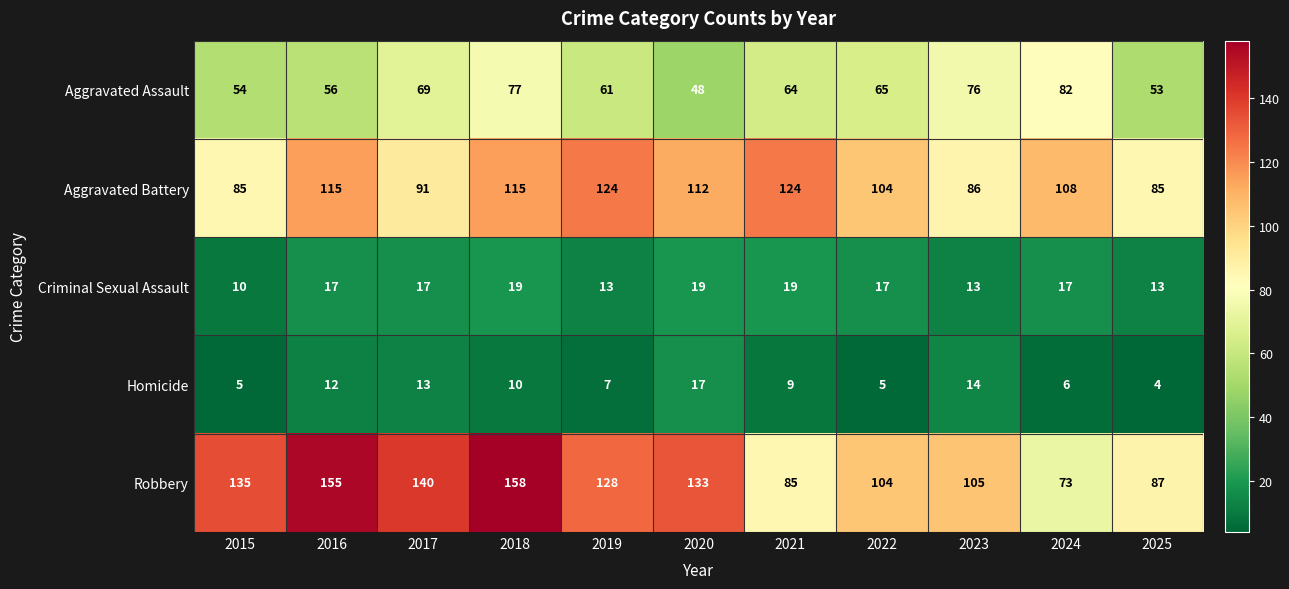

Which series changed the most between 2016 and 2017?

Aggravated Battery